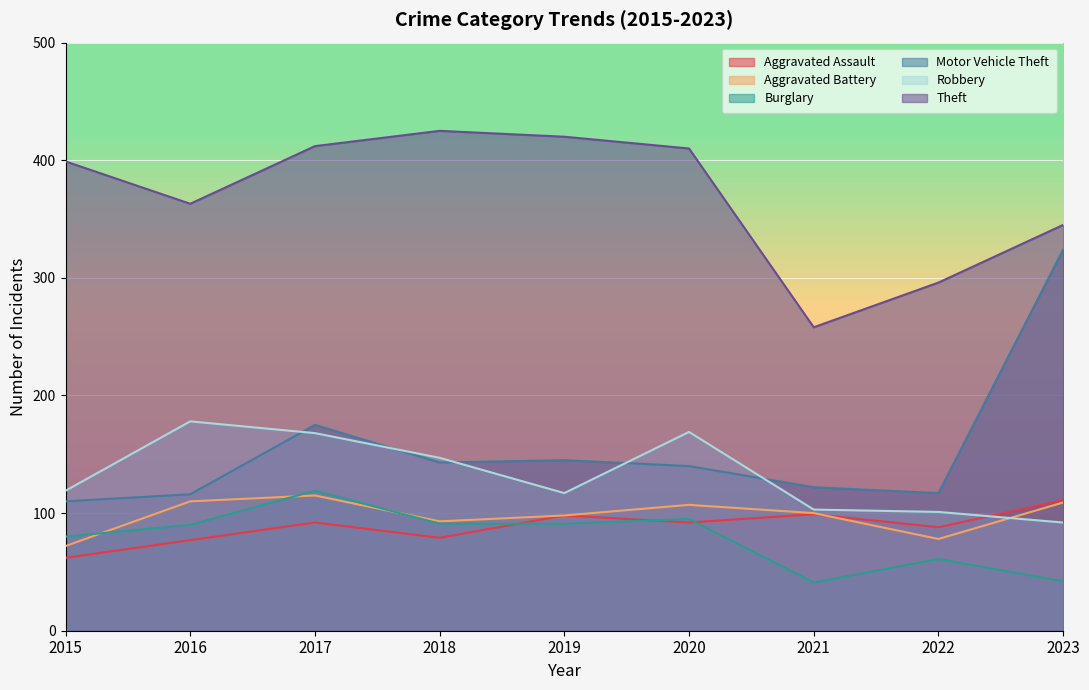

At which category is the sum across all series the highest?

2017